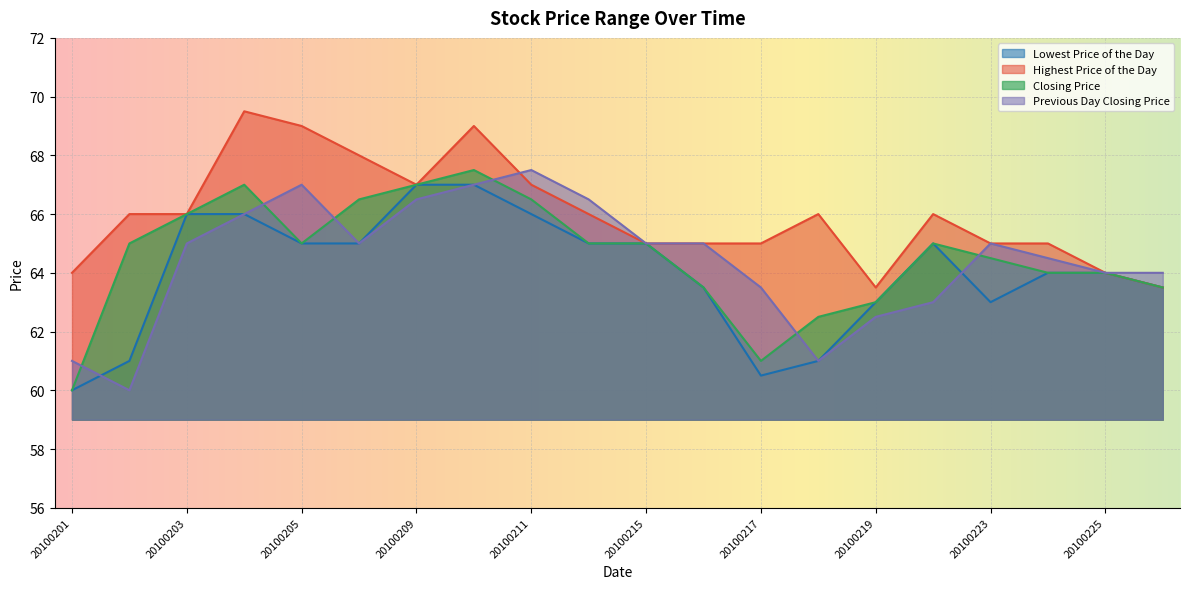

What is the difference between the Highest Price of the Day values at 20100208 and 20100202?

2.0